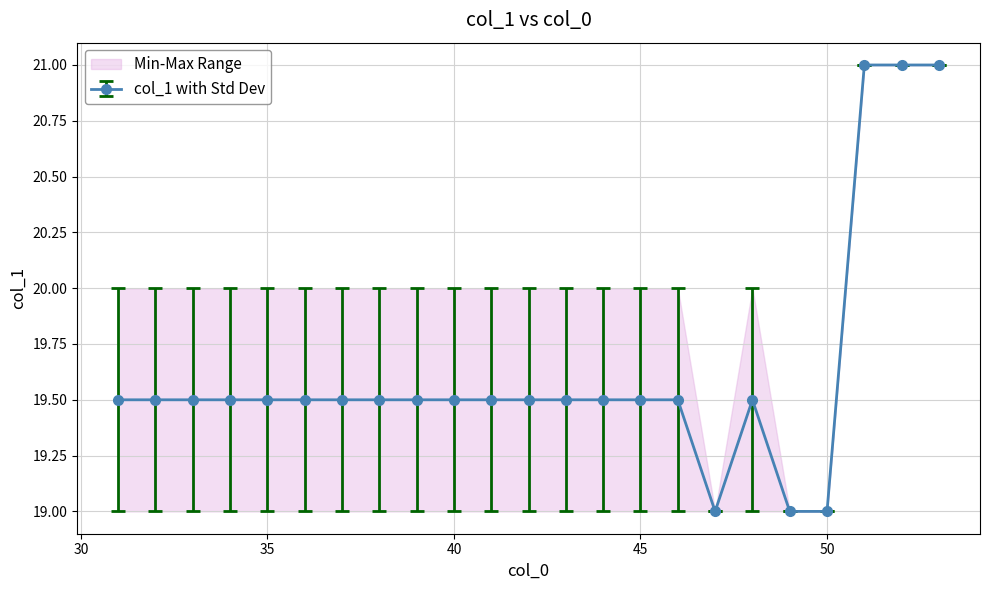

What is the minimum value for col_1 with Std Dev?

19.0